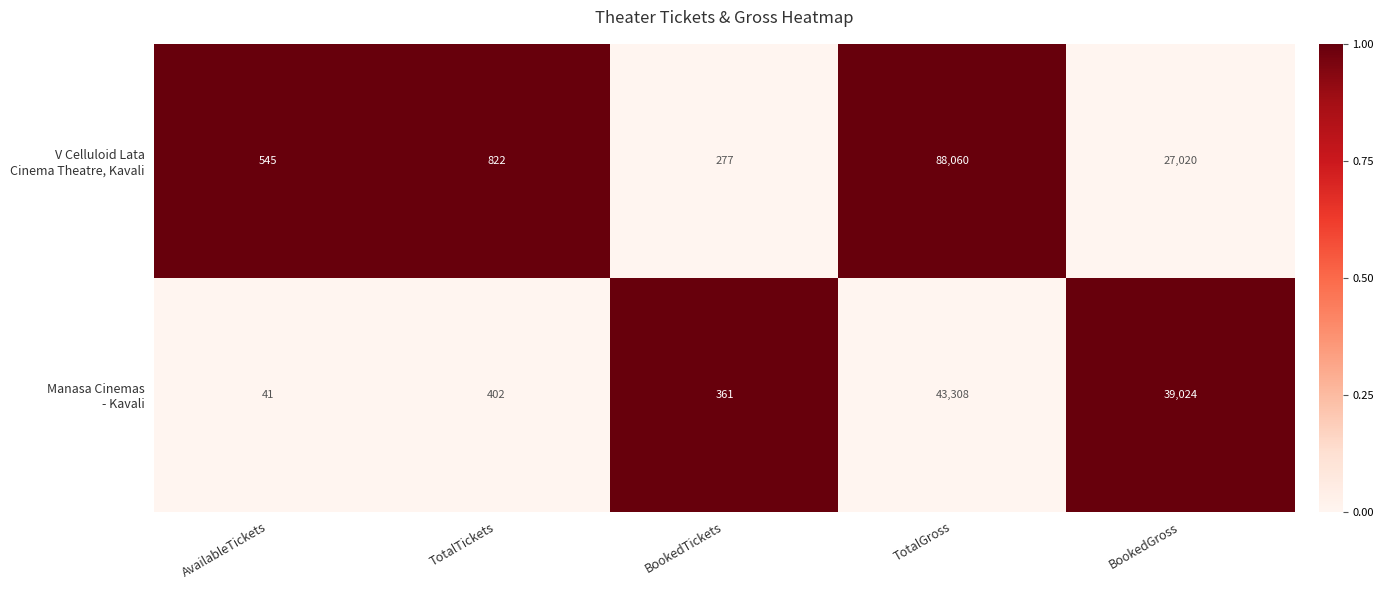

What is the maximum value shown in the chart?

88060